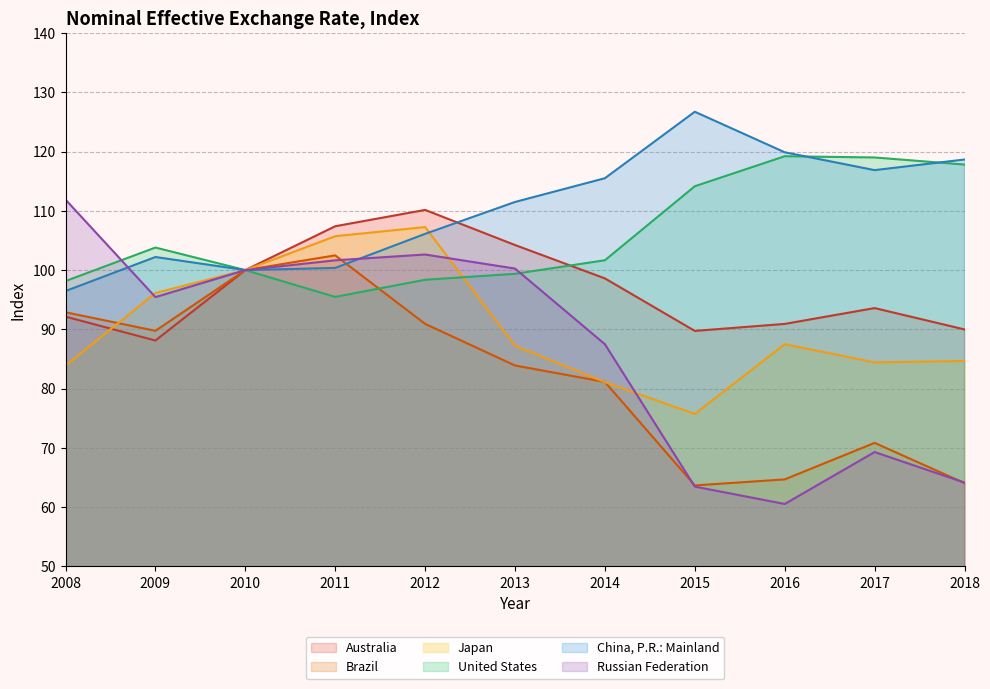

What is the minimum value for China, P.R.: Mainland?

96.5